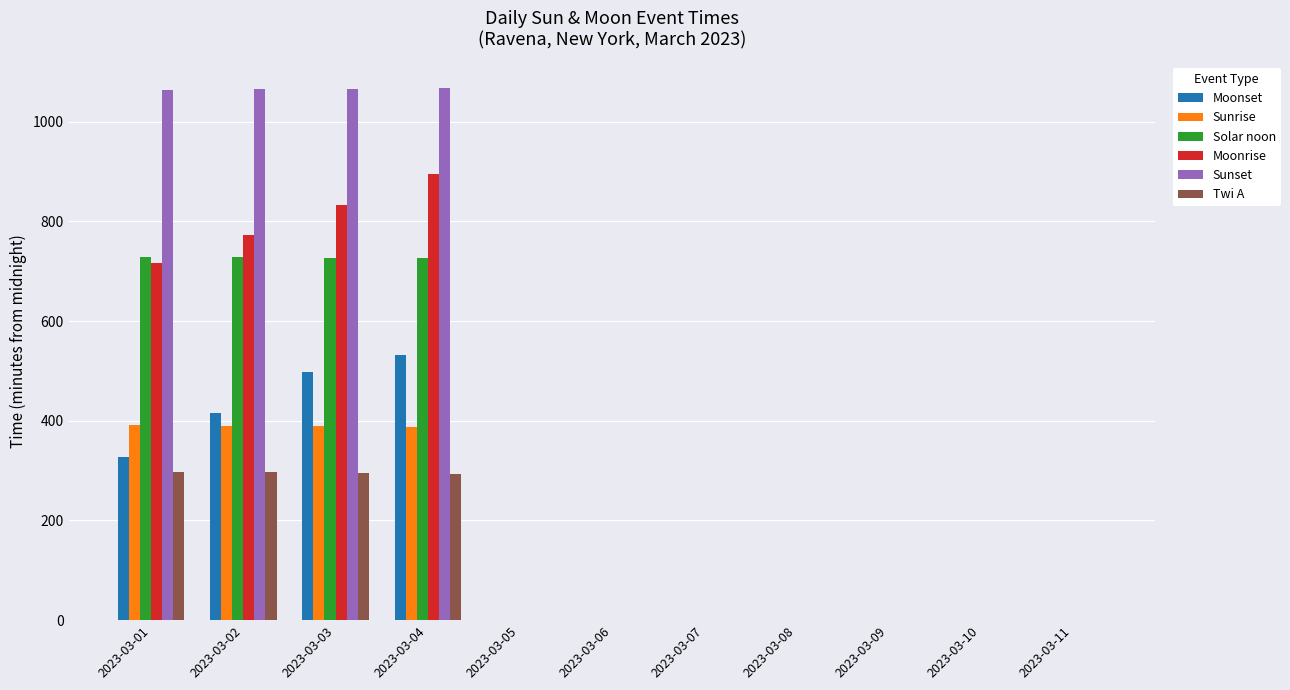

Are the bars grouped side by side (vs. stacked)?

Yes